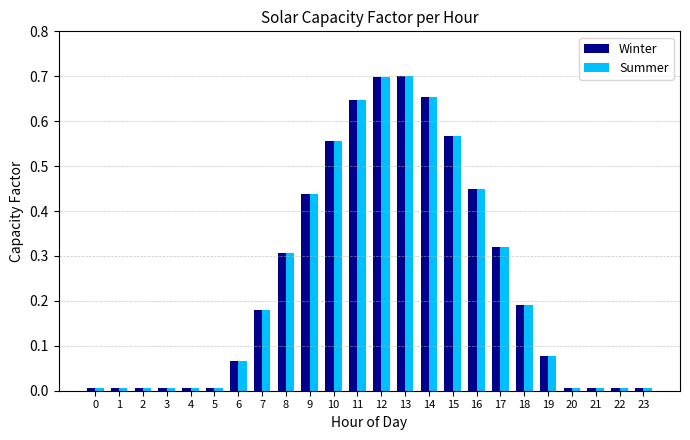

True or false: Winter has a value of 0.5 at 17.

False